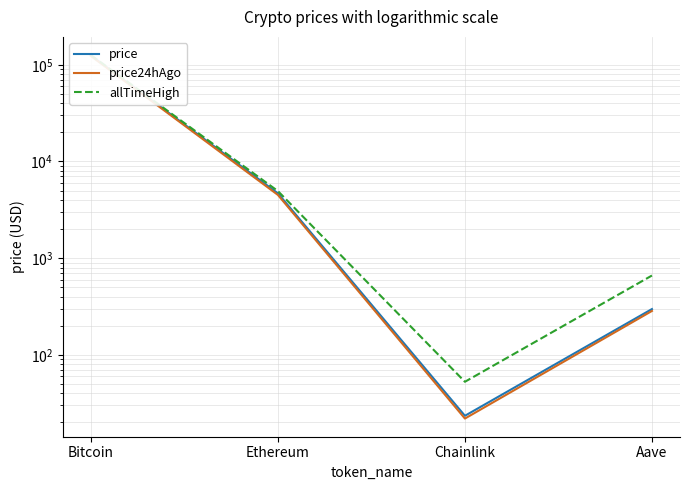

Is it true that allTimeHigh equals 126080.0 at Bitcoin?

True